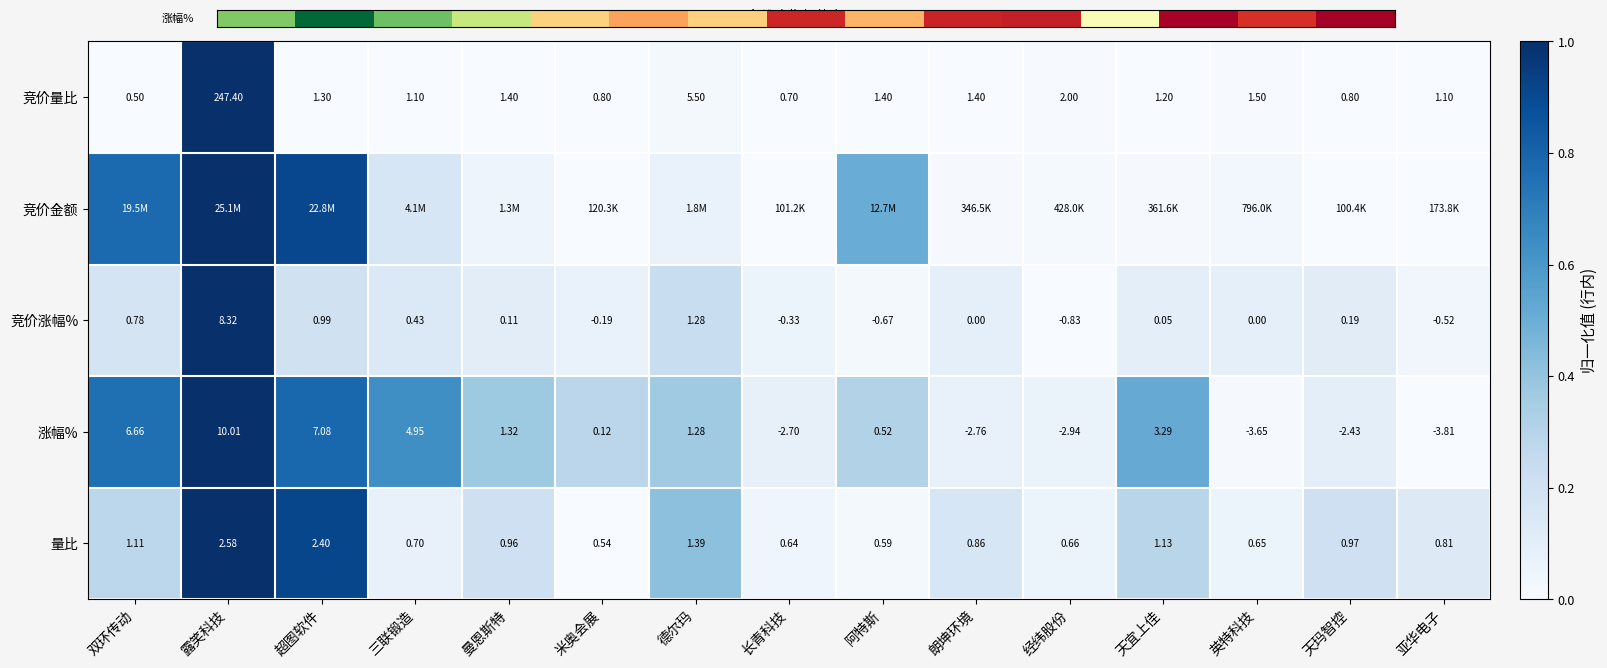

Is the value of 竞价涨幅% at 天玛智控 greater than the value of 涨幅% at 经纬股份?

Yes